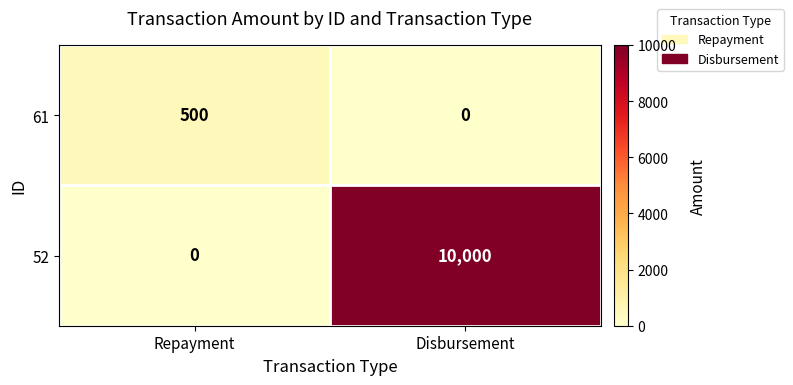

What is the maximum value shown in the chart?

10000